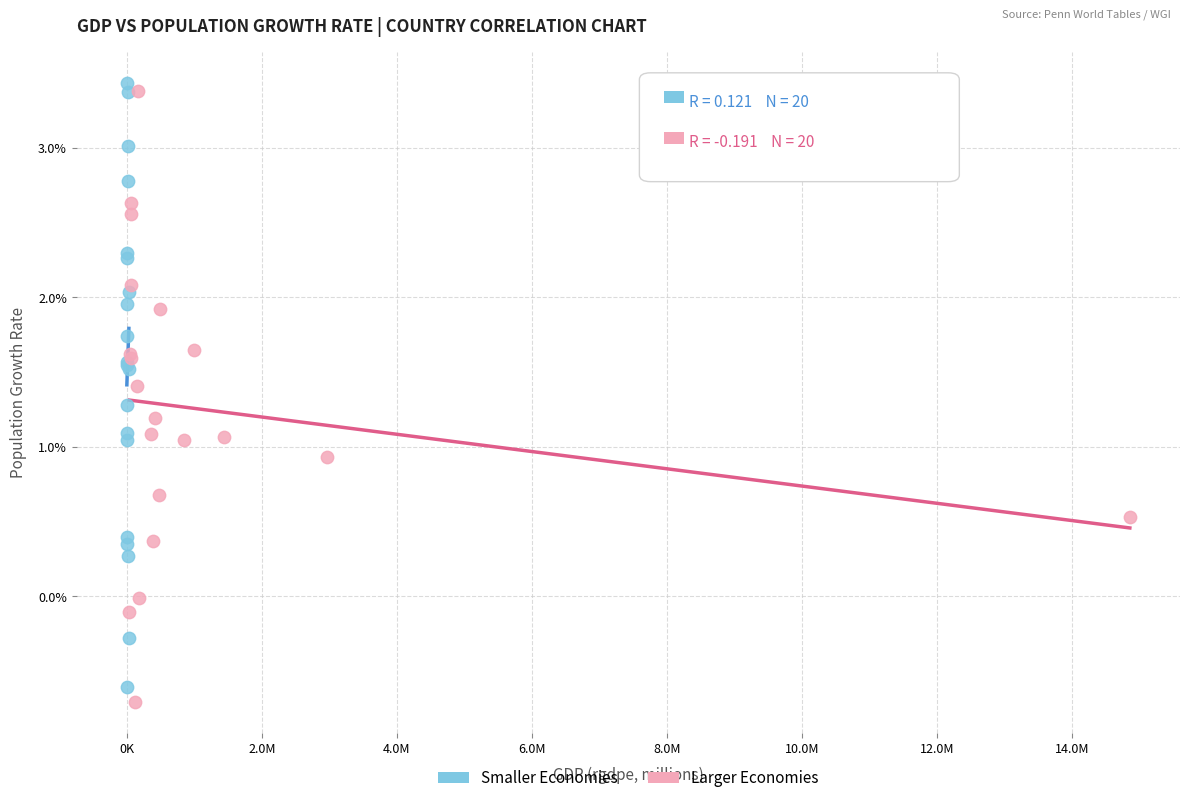

Which series contains the lowest Y value?

Larger Economies